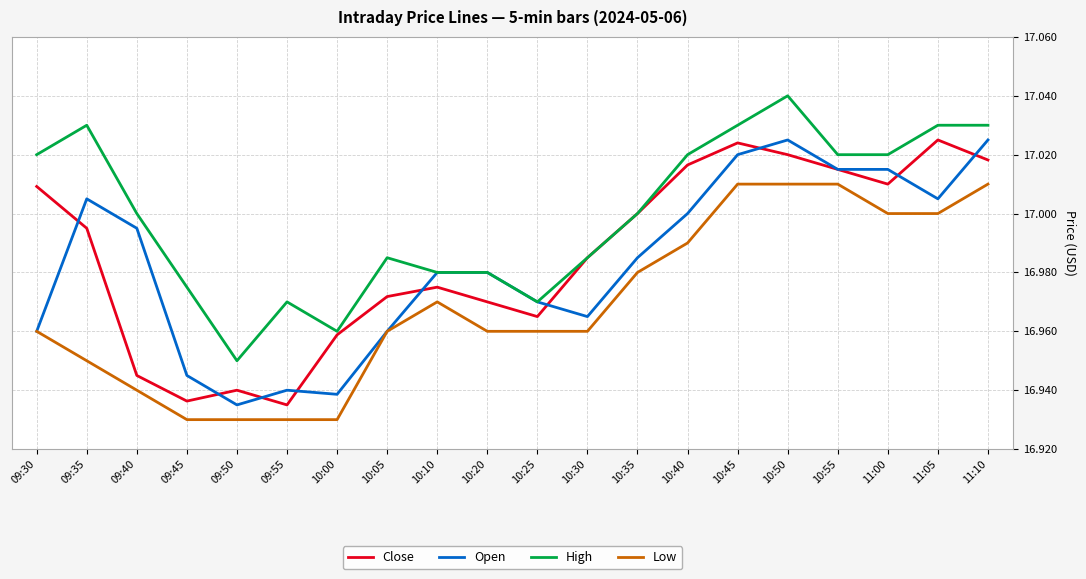

At which category is the sum across all series the highest?

10:50